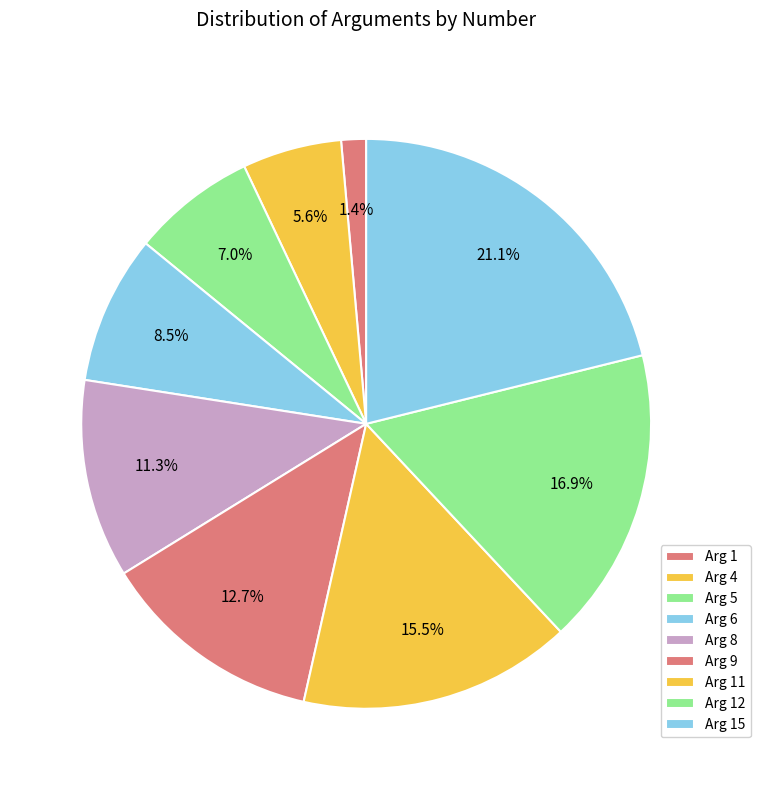

What is the smallest slice in the pie chart?

Arg 1